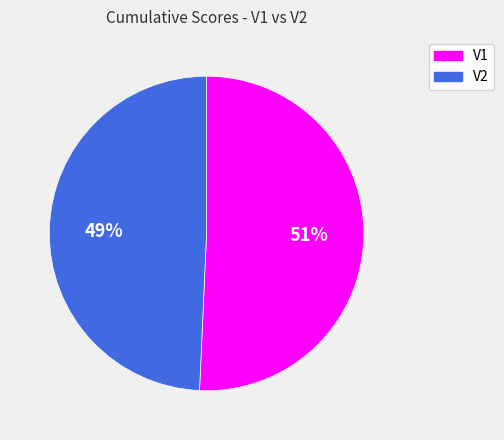

To the nearest percent, what is the combined percentage of V1 and V2?

100%